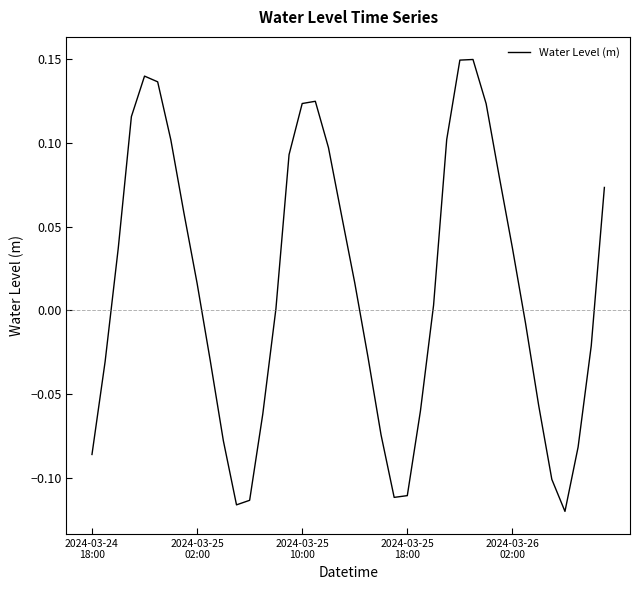

What is the difference between the maximum and minimum values?

0.3